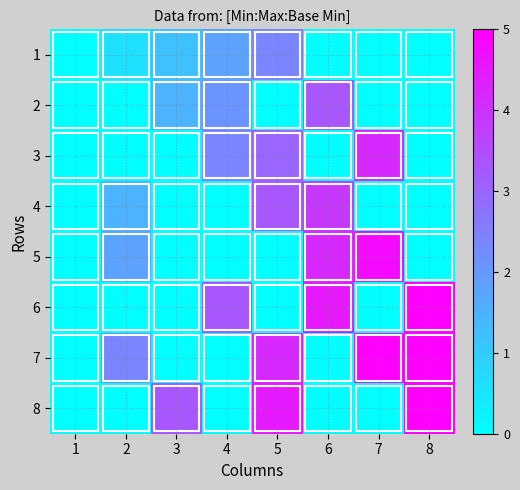

At how many categories does at least one series exceed 0?

7